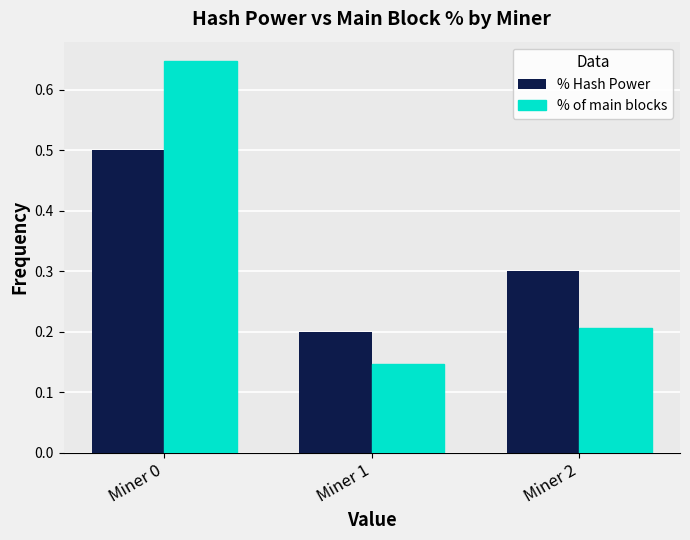

Does the chart contain any negative values?

No